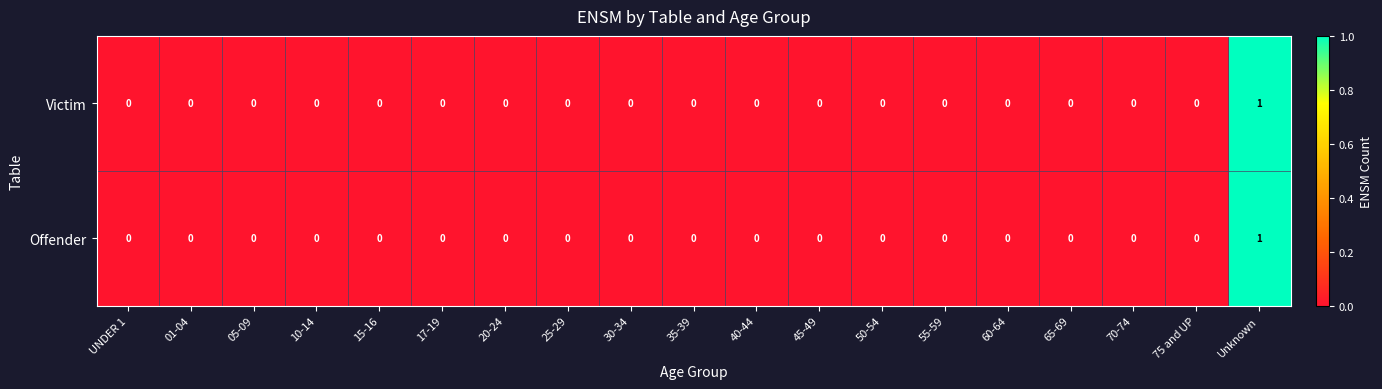

Which category has the highest value across all series?

Unknown